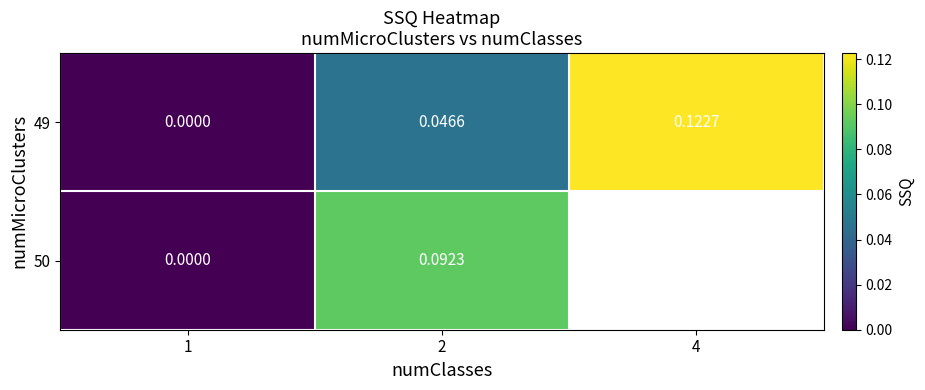

What is the greatest value displayed?

0.1